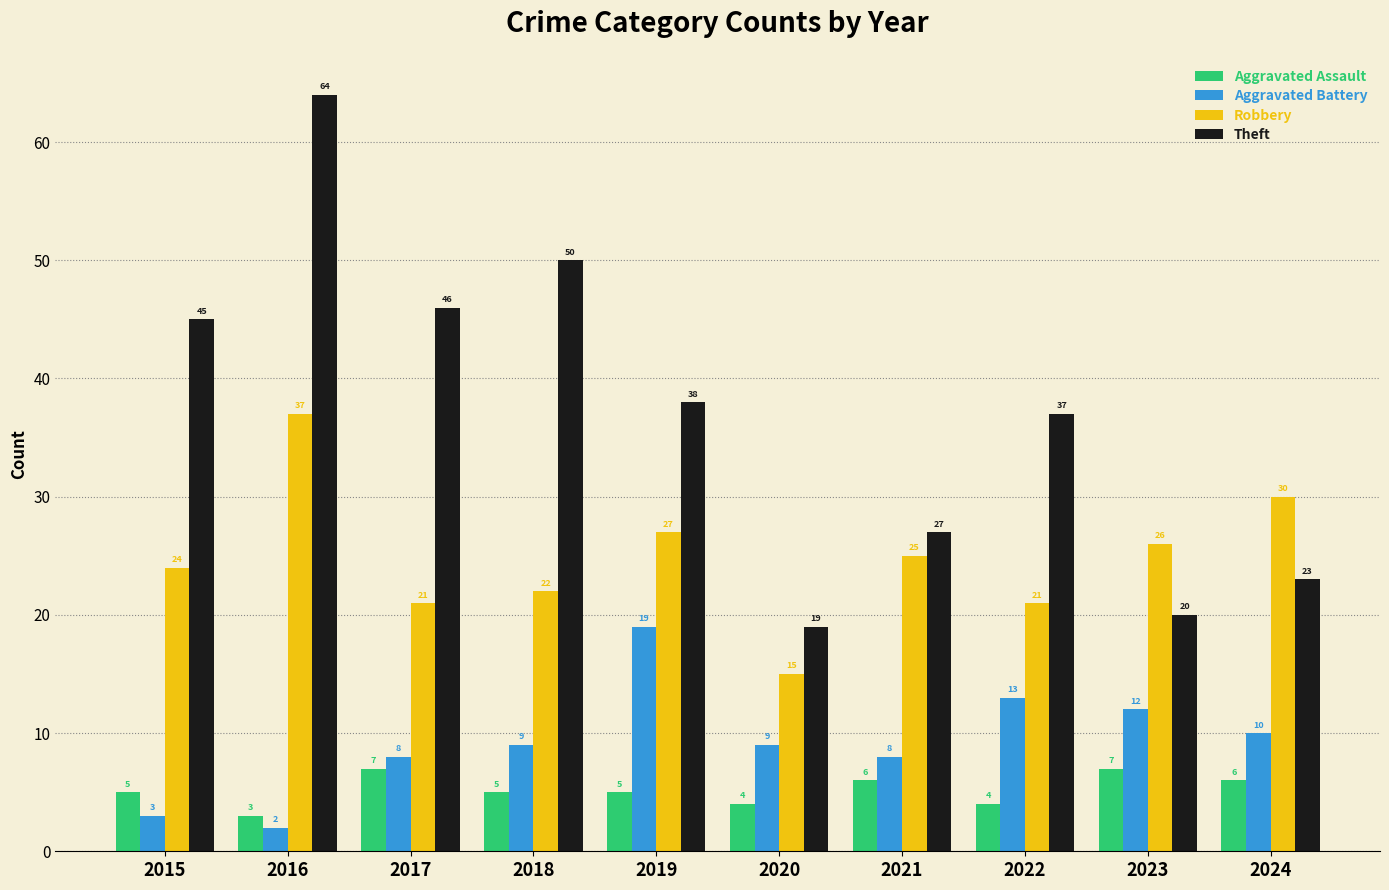

Count the number of data series in this chart.

4